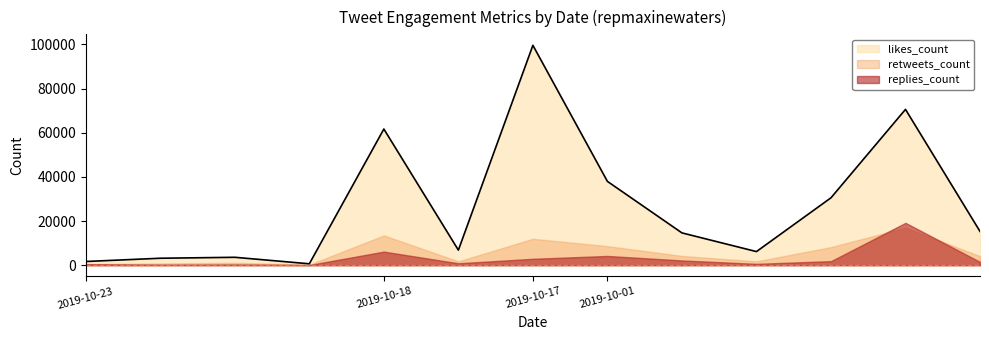

What is the total value across all series at 2019-10-01?

50818